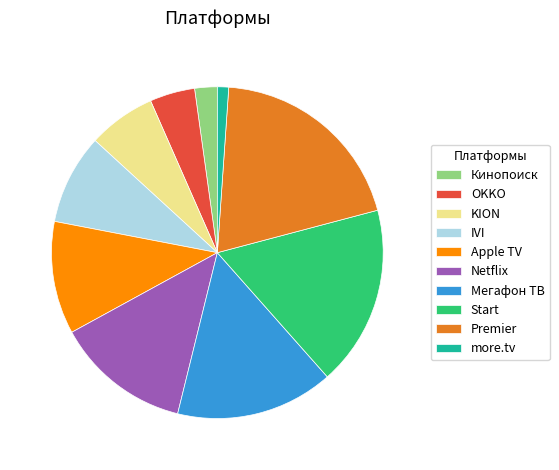

Does more.tv account for over 50% of the chart?

No